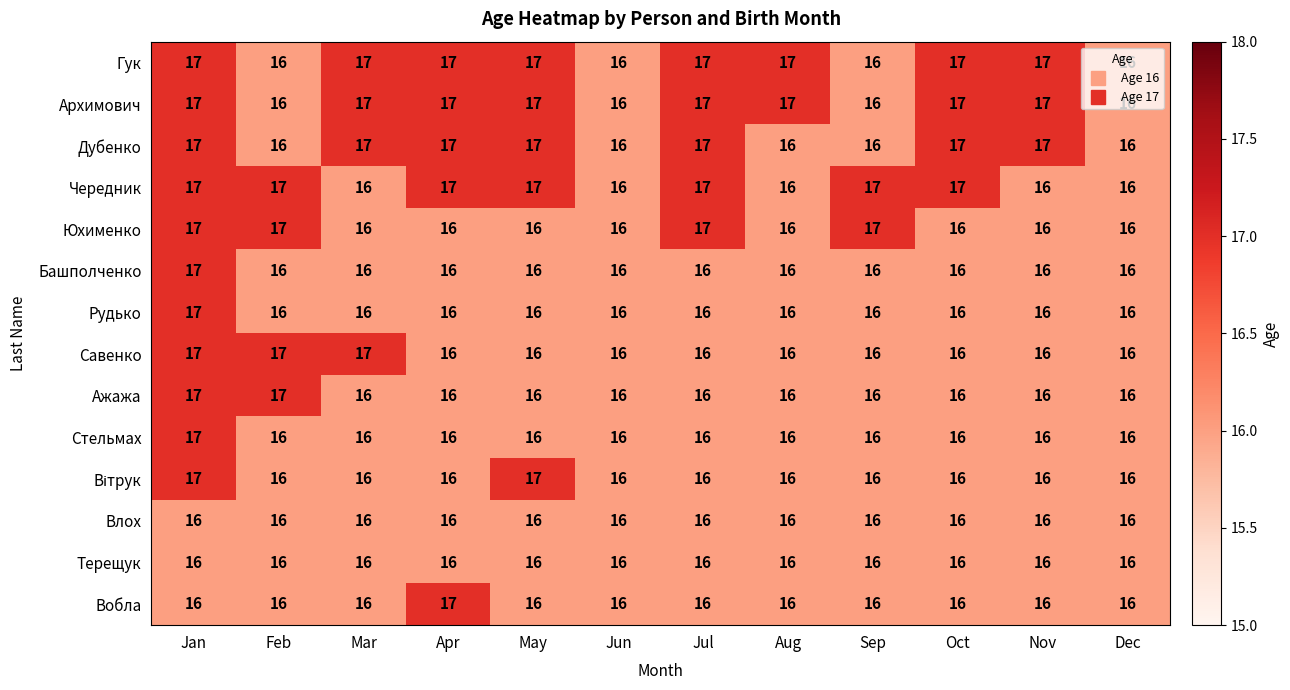

What is the maximum value for Влох?

16